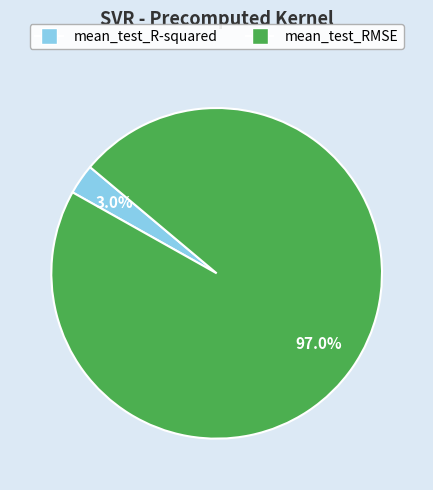

Between mean_test_R-squared and mean_test_RMSE, which is larger?

mean_test_RMSE